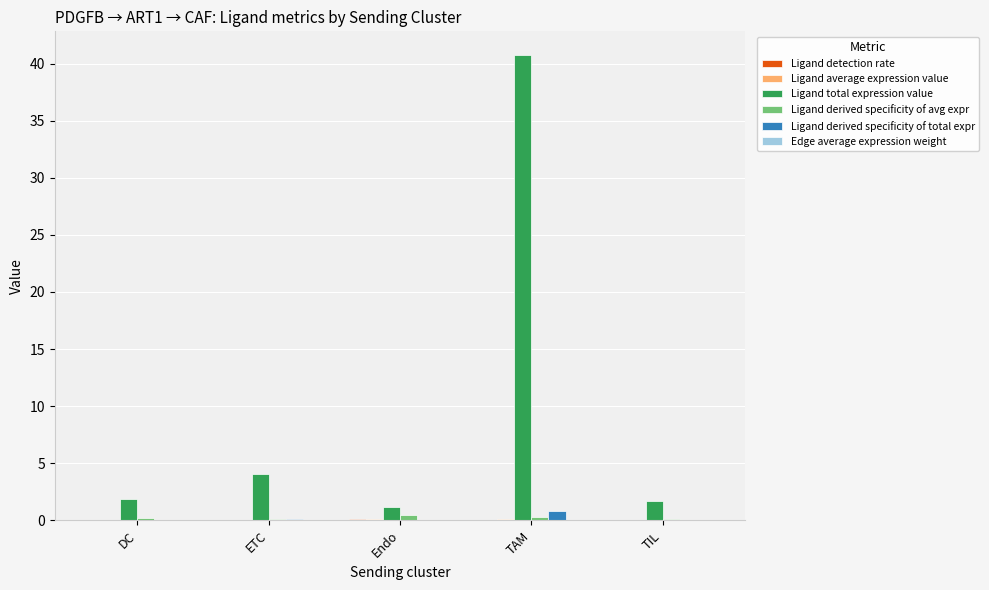

Are the bars horizontal?

No